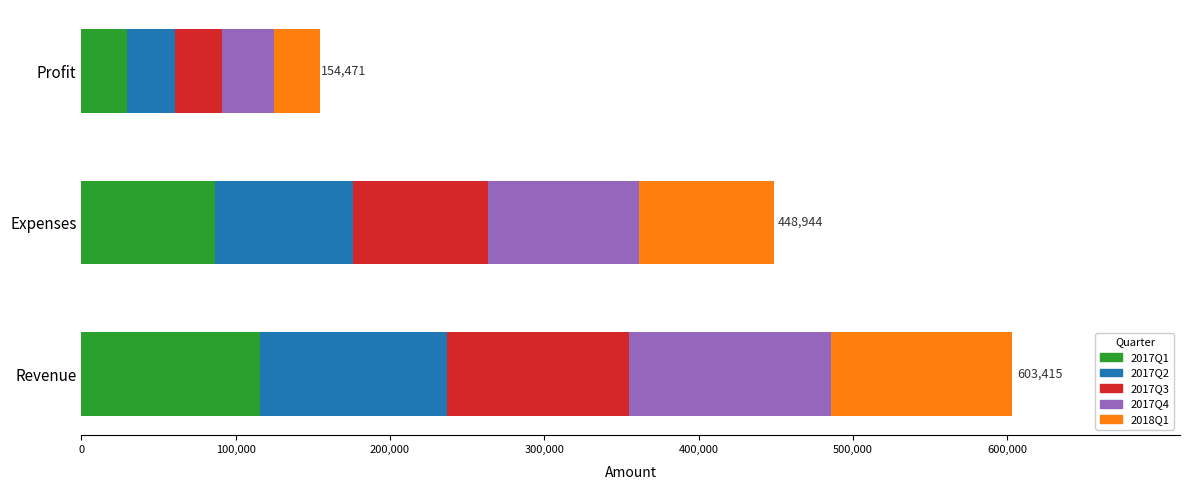

At which category is the sum across all series the highest?

Revenue